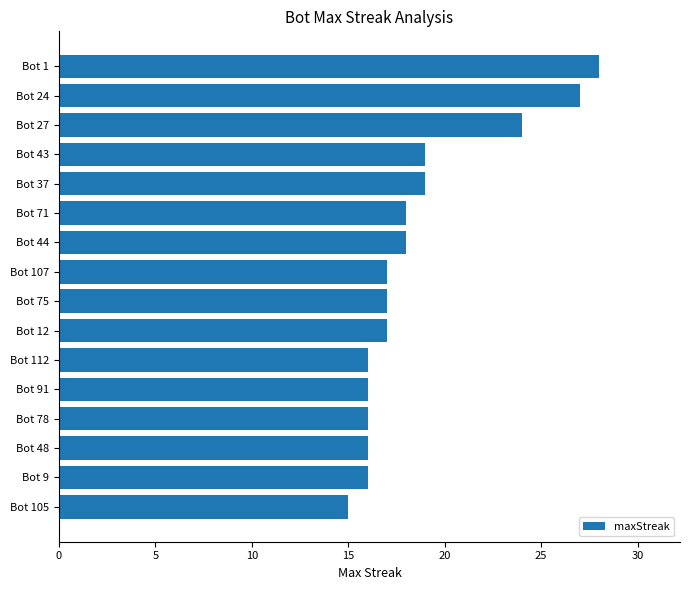

Reading top to bottom, extract all data points from this chart.

28	27	24	19	19	18	18	17	17	17	16	16	16	16	16	15